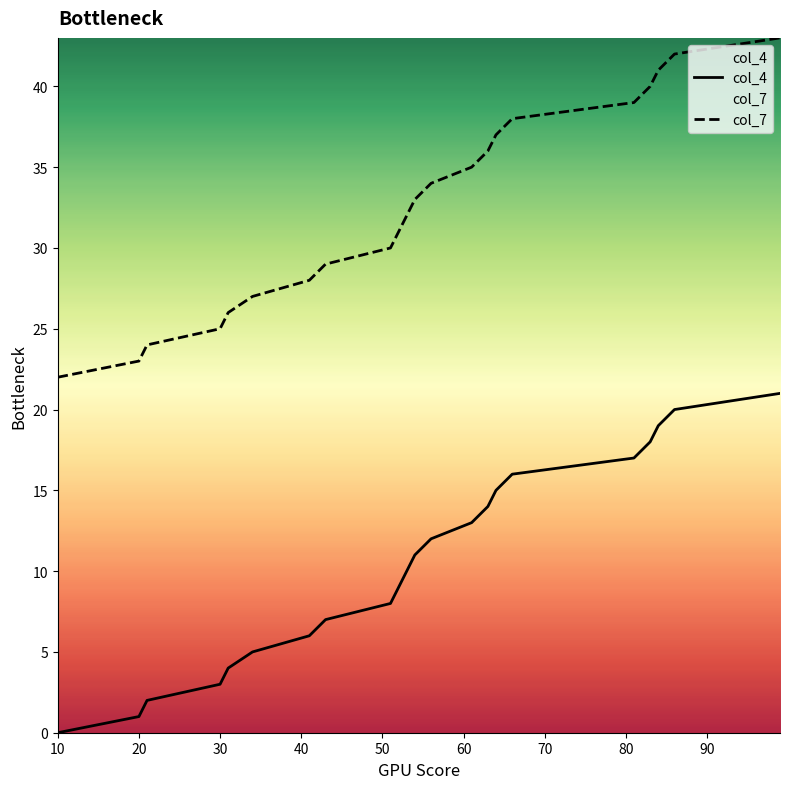

Reading left to right, what are all the values shown in this chart?

col_4: 10=0	20=1	21=2	30=3	31=4	34=5	41=6	43=7	51=8	52=9	53=10	54=11	56=12	61=13	63=14	64=15	66=16	81=17	83=18	84=19	86=20	99=21
col_7: 10=22	20=23	21=24	30=25	31=26	34=27	41=28	43=29	51=30	52=31	53=32	54=33	56=34	61=35	63=36	64=37	66=38	81=39	83=40	84=41	86=42	99=43